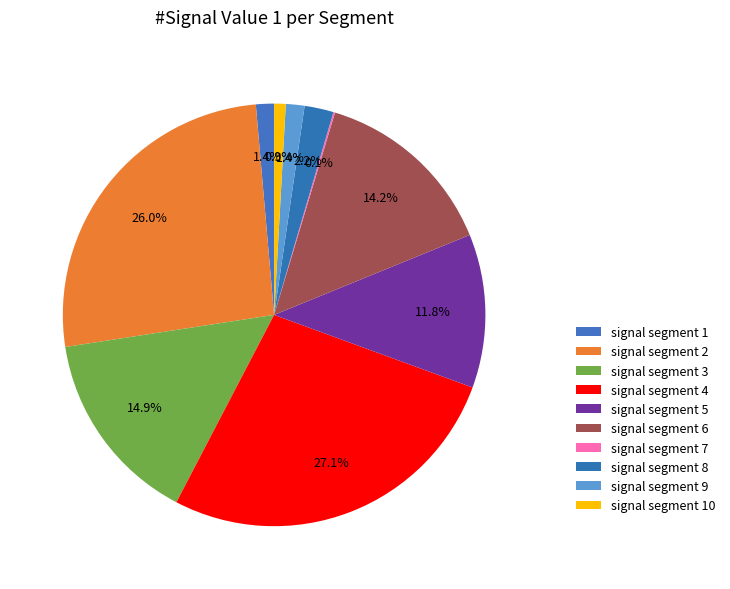

Which slice is the smallest?

signal segment 7